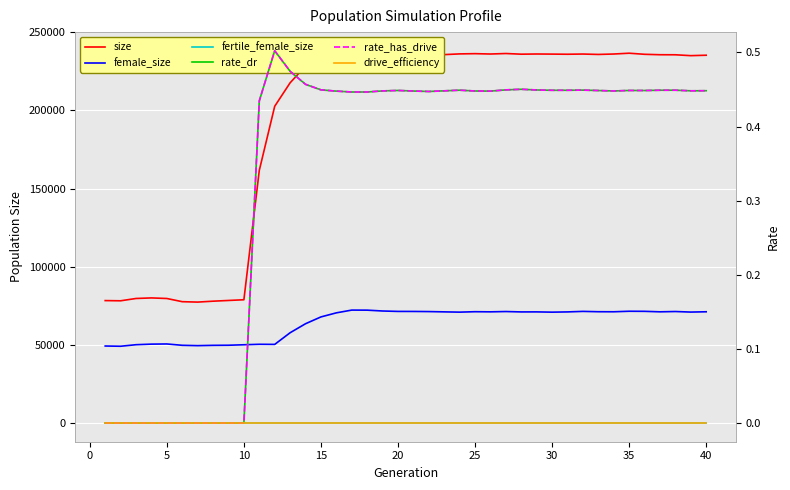

How many values in the size series are below 235820?

20